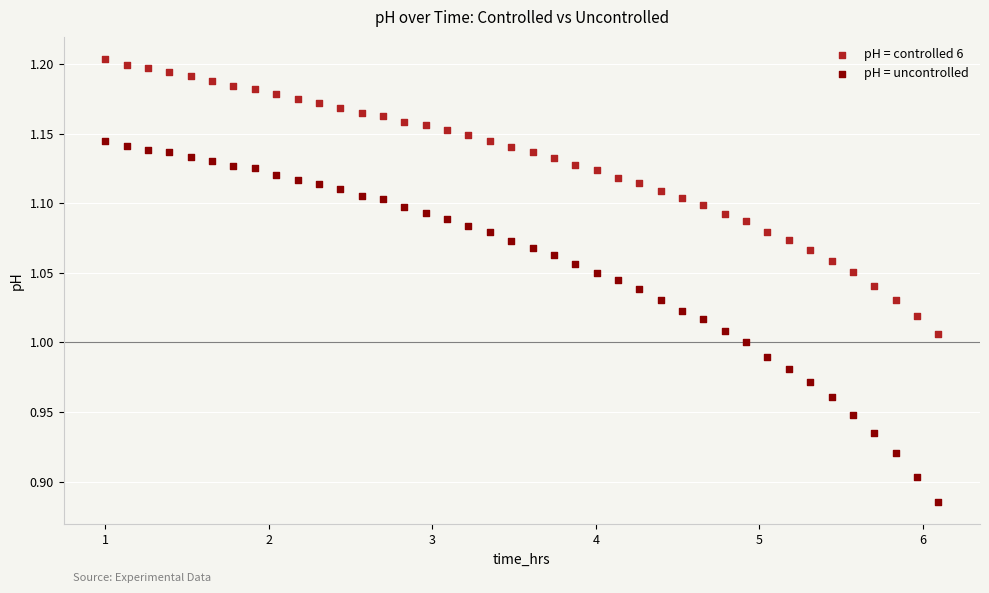

What are all the series names shown in the legend?

pH = controlled 6, pH = uncontrolled